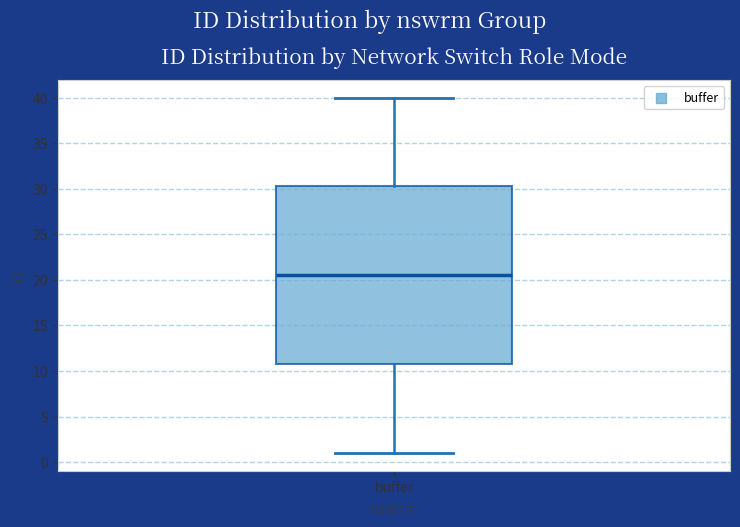

Read this box plot against the y-axis: the position of the median line, the range covered by the box, and the ends of both whiskers. The values are not printed on the chart, so give them approximately, as read against the axis.

median 20.5, box 11.0 to 30.5, whiskers 1.0 to 40.0